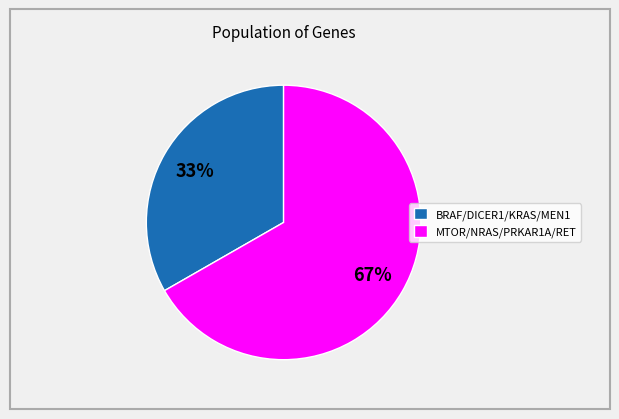

Is there a majority slice in this chart?

Yes